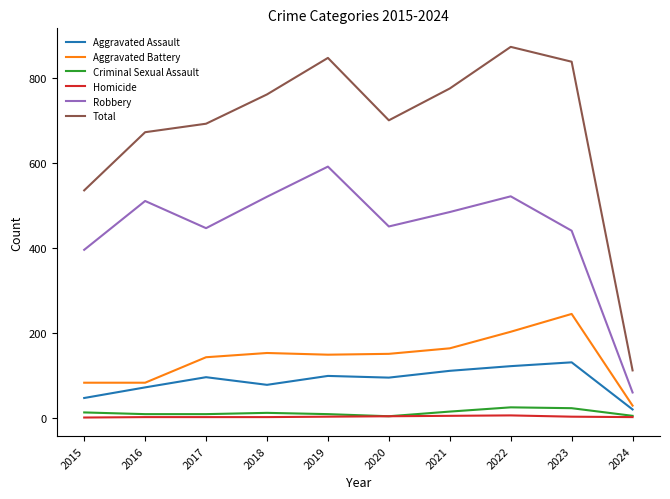

Is the value of Aggravated Assault at 2022 greater than the value of Homicide at 2022?

Yes